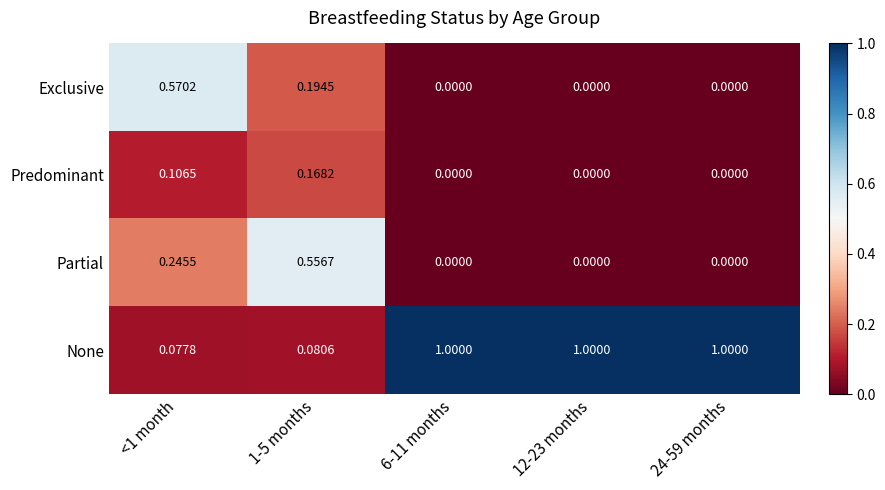

What is the difference between the highest and lowest values at <1 month?

0.5